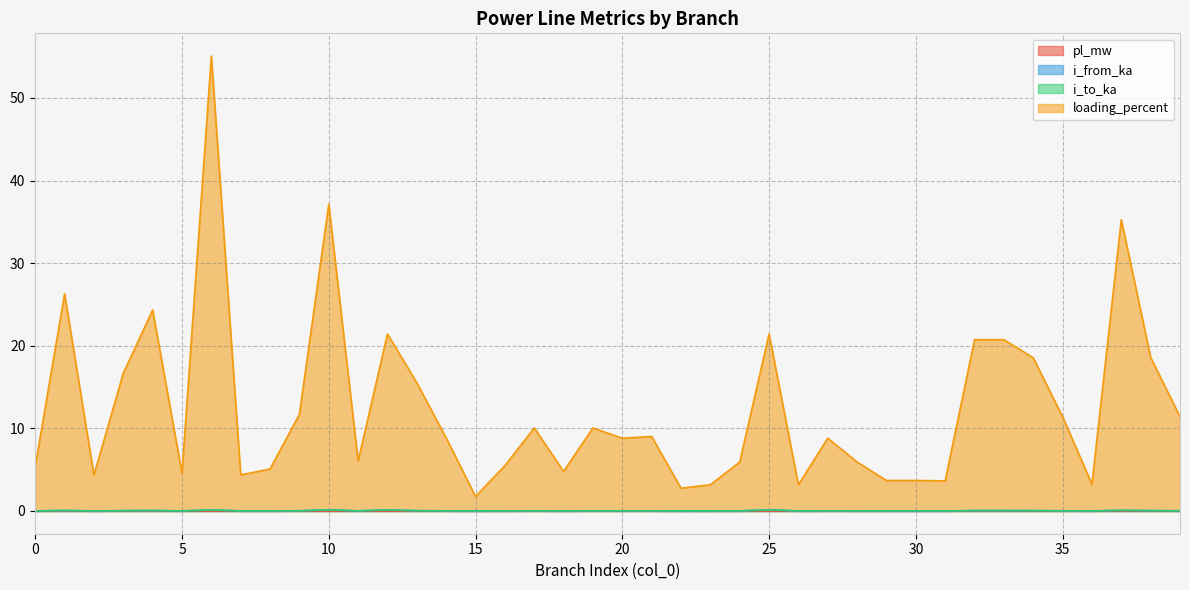

Reading left to right, extract all data points from this chart.

pl_mw: 0=0.0	1=0.0	2=0.0	3=0.0	4=0.0	5=0.0	6=0.0	7=0.0	8=0.0	9=0.0	10=0.0	11=0.0	12=0.0	13=0.0	14=0.0	15=0.0	16=0.0	17=0.0	18=0.0	19=0.0	20=0.0	21=0.0	22=0.0	23=0.0	24=0.0	25=0.0	26=0.0	27=0.0	28=0.0	29=0.0	30=0.0	31=0.0	32=0.0	33=0.0	34=0.0	35=0.0	36=0.0	37=0.0	38=0.0	39=0.0
i_from_ka: 0=0.0	1=0.1	2=0.0	3=0.0	4=0.1	5=0.0	6=0.1	7=0.0	8=0.0	9=0.0	10=0.1	11=0.0	12=0.1	13=0.0	14=0.0	15=0.0	16=0.0	17=0.0	18=0.0	19=0.0	20=0.0	21=0.0	22=0.0	23=0.0	24=0.0	25=0.1	26=0.0	27=0.0	28=0.0	29=0.0	30=0.0	31=0.0	32=0.0	33=0.0	34=0.0	35=0.0	36=0.0	37=0.1	38=0.0	39=0.0
i_to_ka: 0=0.0	1=0.1	2=0.0	3=0.0	4=0.1	5=0.0	6=0.1	7=0.0	8=0.0	9=0.0	10=0.1	11=0.0	12=0.1	13=0.0	14=0.0	15=0.0	16=0.0	17=0.0	18=0.0	19=0.0	20=0.0	21=0.0	22=0.0	23=0.0	24=0.0	25=0.1	26=0.0	27=0.0	28=0.0	29=0.0	30=0.0	31=0.0	32=0.0	33=0.0	34=0.0	35=0.0	36=0.0	37=0.1	38=0.0	39=0.0
loading_percent: 0=5.4	1=26.3	2=4.4	3=16.7	4=24.3	5=4.6	6=55.1	7=4.4	8=5.1	9=11.7	10=37.1	11=6.1	12=21.4	13=15.5	14=8.8	15=1.8	16=5.5	17=10.0	18=4.8	19=10.0	20=8.8	21=9.0	22=2.8	23=3.2	24=5.9	25=21.4	26=3.2	27=8.8	28=5.9	29=3.7	30=3.7	31=3.6	32=20.7	33=20.7	34=18.5	35=11.4	36=3.2	37=35.3	38=18.6	39=11.4